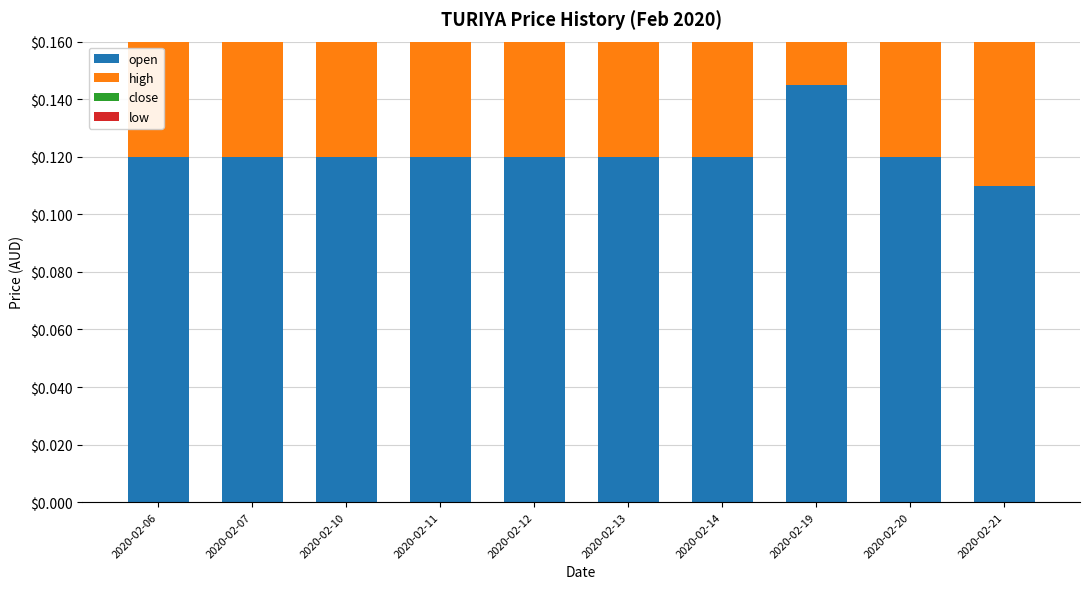

What is the approximate value of open at 2020-02-06?

0.1